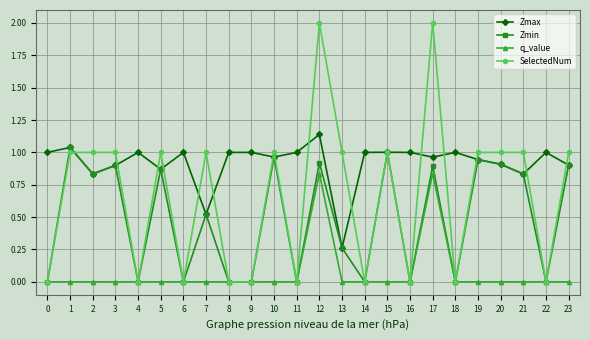

True or false: q_value and Zmax cross at least once.

False